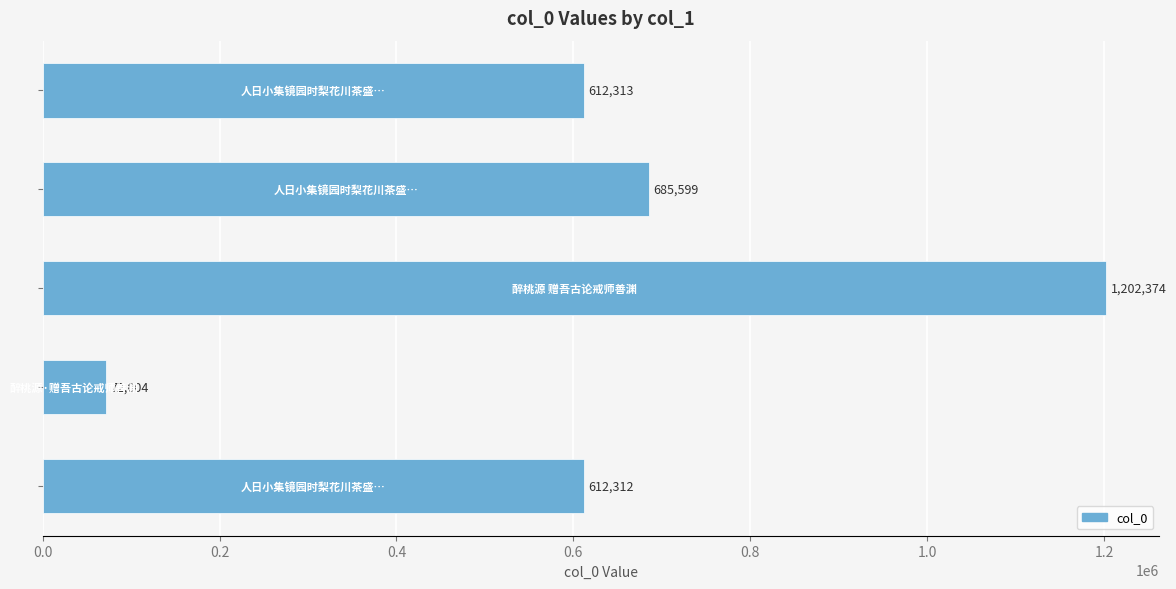

What is the difference between the second highest and second lowest values?

73287